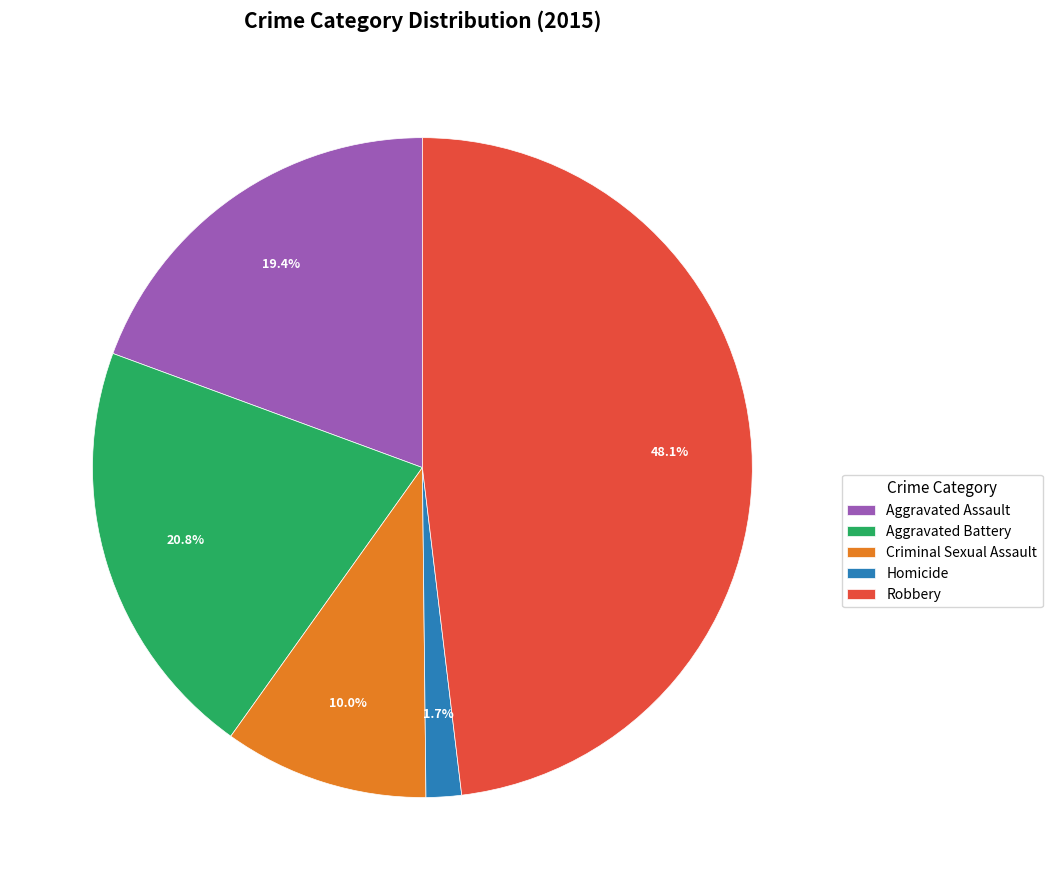

Which category has the smallest portion of the pie?

Homicide